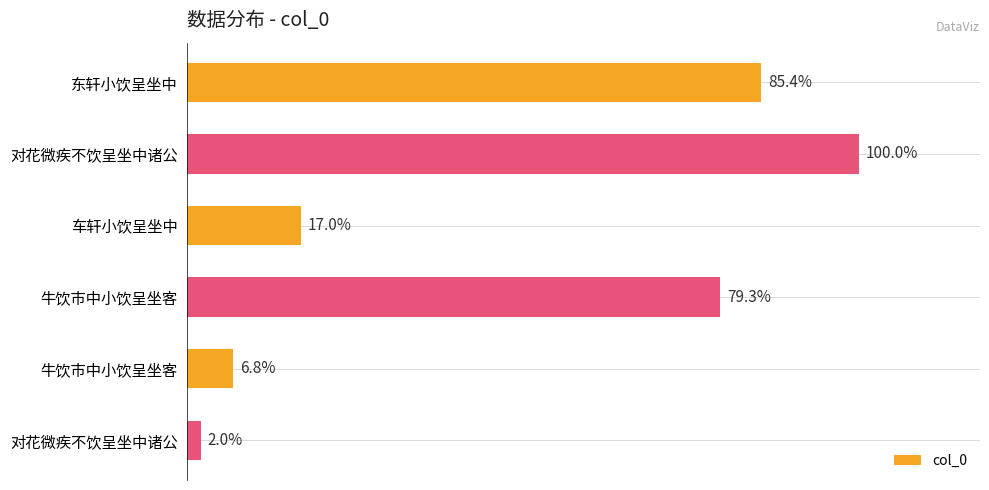

Rank the categories by value from highest to lowest.

对花微疾不饮呈坐中诸公, 东轩小饮呈坐中, 牛饮市中小饮呈坐客, 车轩小饮呈坐中, 牛饮市中小饮呈坐客, 对花微疾不饮呈坐中诸公